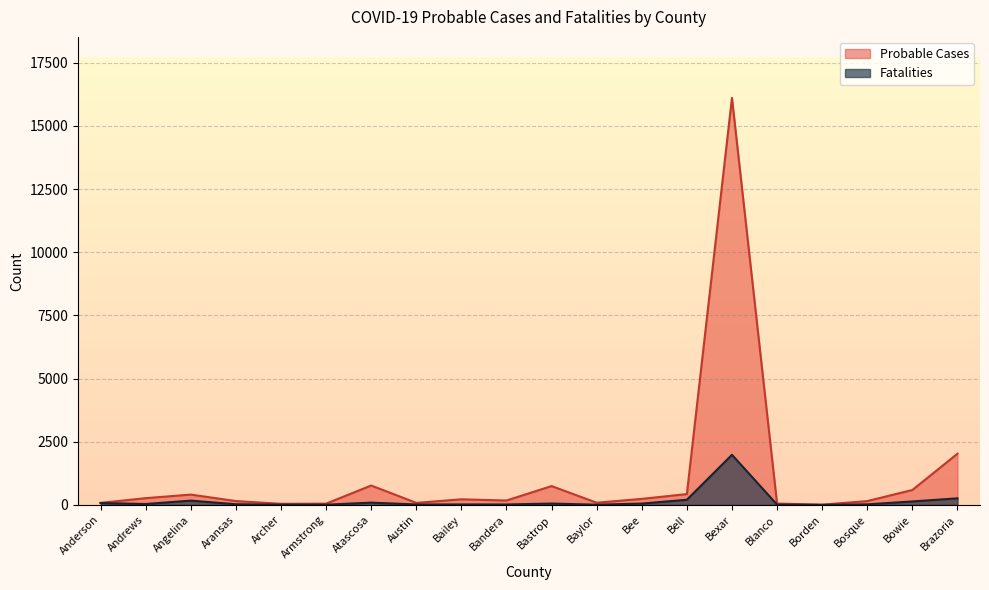

Which series has the largest total across all categories?

Probable Cases